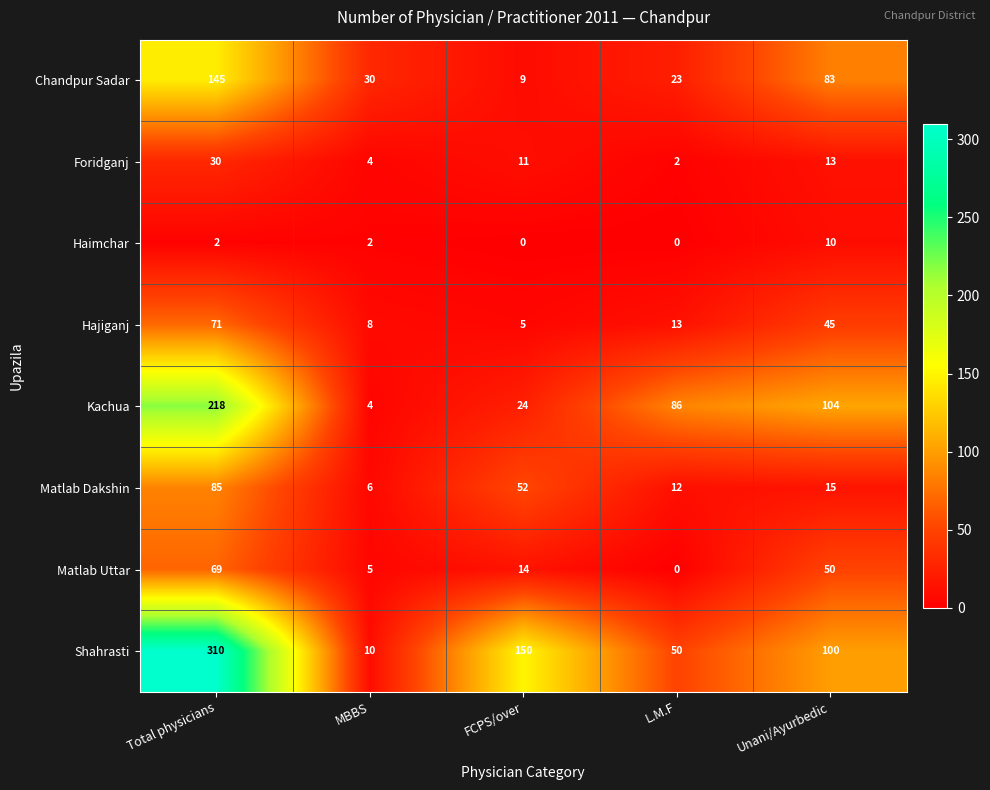

Which series has the largest total across all categories?

Shahrasti